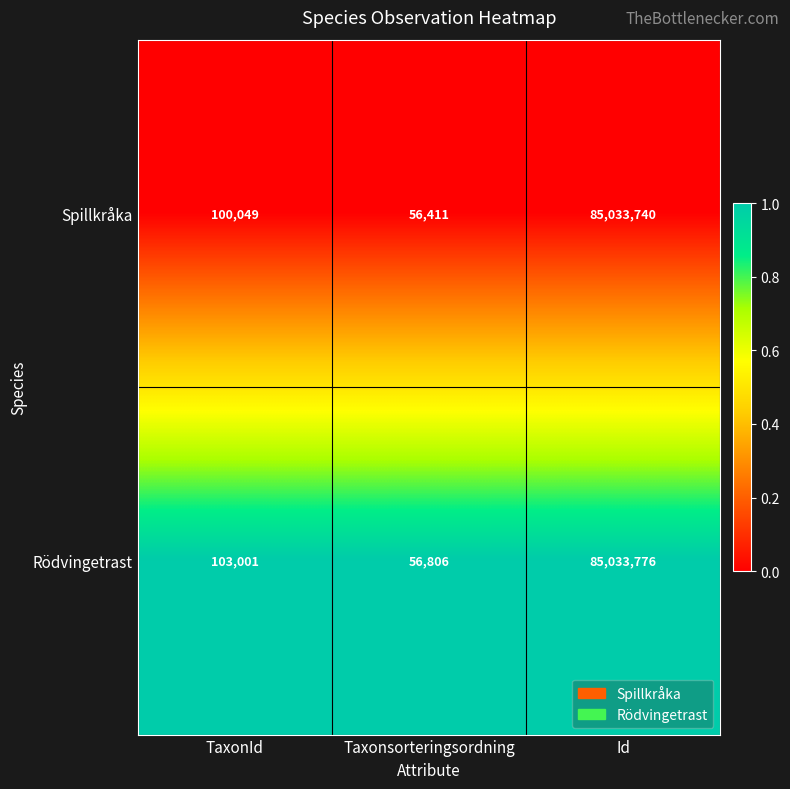

Is it true that Spillkråka equals 64370 at TaxonId?

False